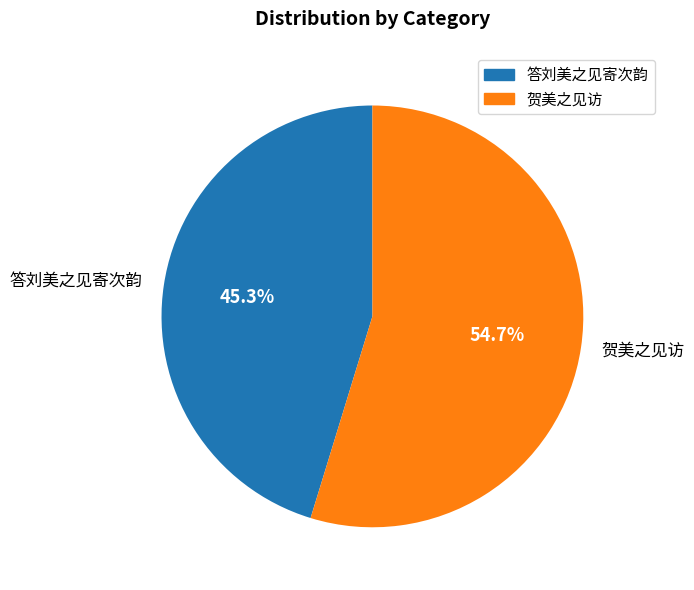

To the nearest percent, what is the difference between the 贺美之见访 and 答刘美之见寄次韵 slice percentages?

9%